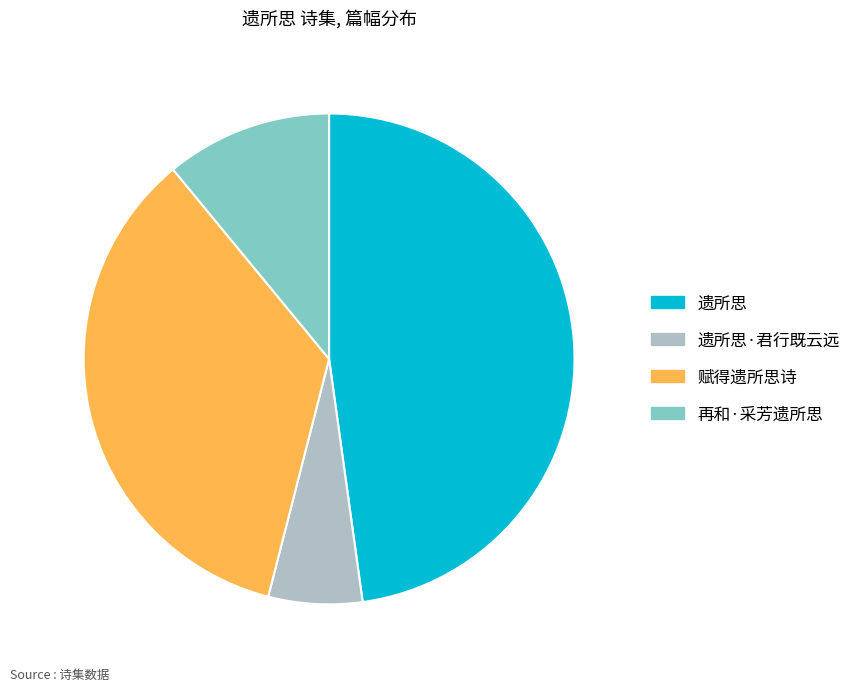

How many slices are in this pie chart?

4